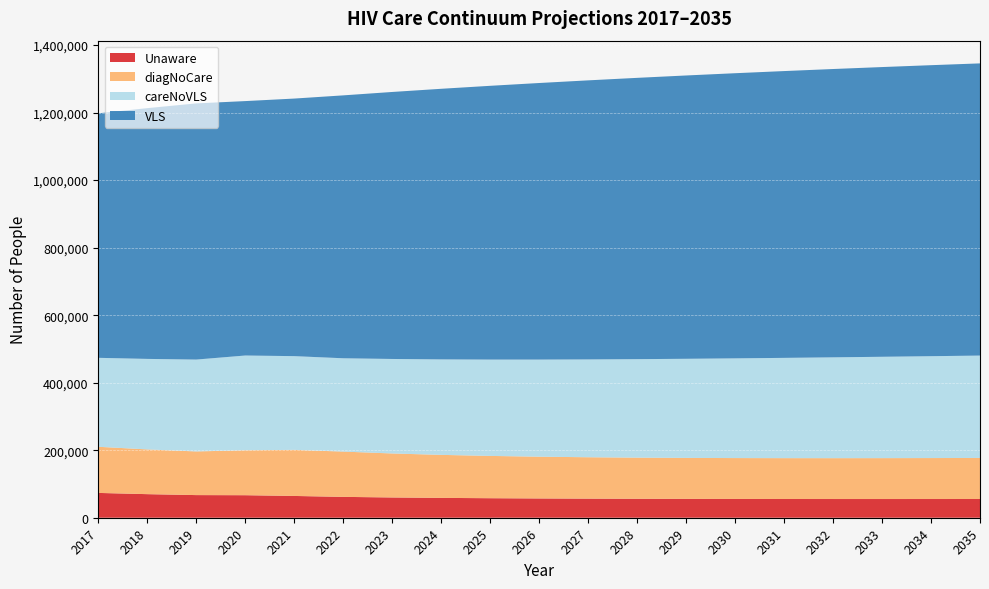

Reading right to left, list all the values displayed in this chart.

Unaware: 55490	55422	55393	55409	55479	55613	55823	56126	56541	57094	57820	58772	60035	61778	64507	66717	67046	69845	73488
diagNoCare: 121573	121319	121125	121008	120989	121096	121366	121846	122597	123699	125257	127407	130323	134096	136497	133129	129288	132506	136649
careNoVLS: 303178	301690	300167	298600	296981	295299	293541	291689	289723	287613	285320	282777	279847	276403	277586	280576	272091	268056	263446
VLS: 865373	861856	858047	853911	849404	844476	839065	833095	826474	819085	810787	801406	790754	778606	762828	753519	758670	742606	724105